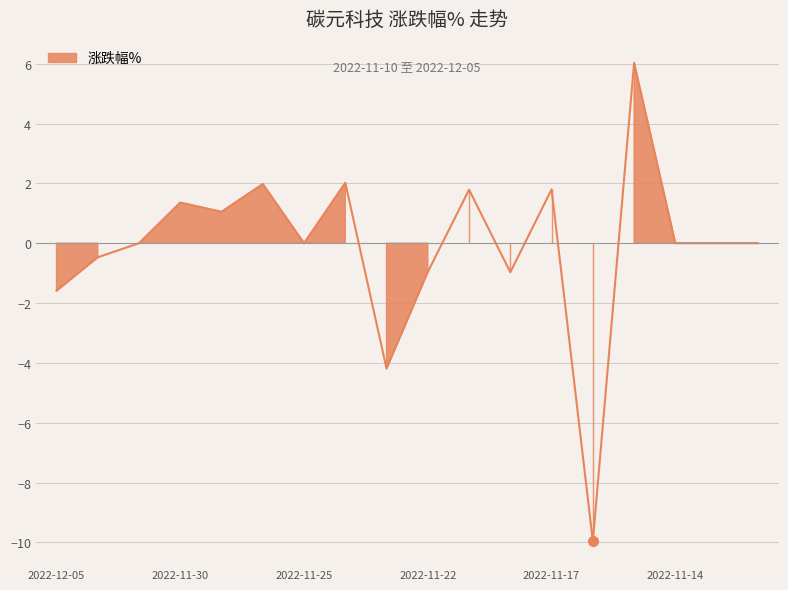

List the labels in order of value, smallest first.

2022-11-16, 2022-11-23, 2022-12-05, 2022-11-18, 2022-11-22, 2022-12-02, 2022-12-01, 2022-11-25, 2022-11-14, 2022-11-11, 2022-11-10, 2022-11-29, 2022-11-30, 2022-11-21, 2022-11-17, 2022-11-28, 2022-11-24, 2022-11-15